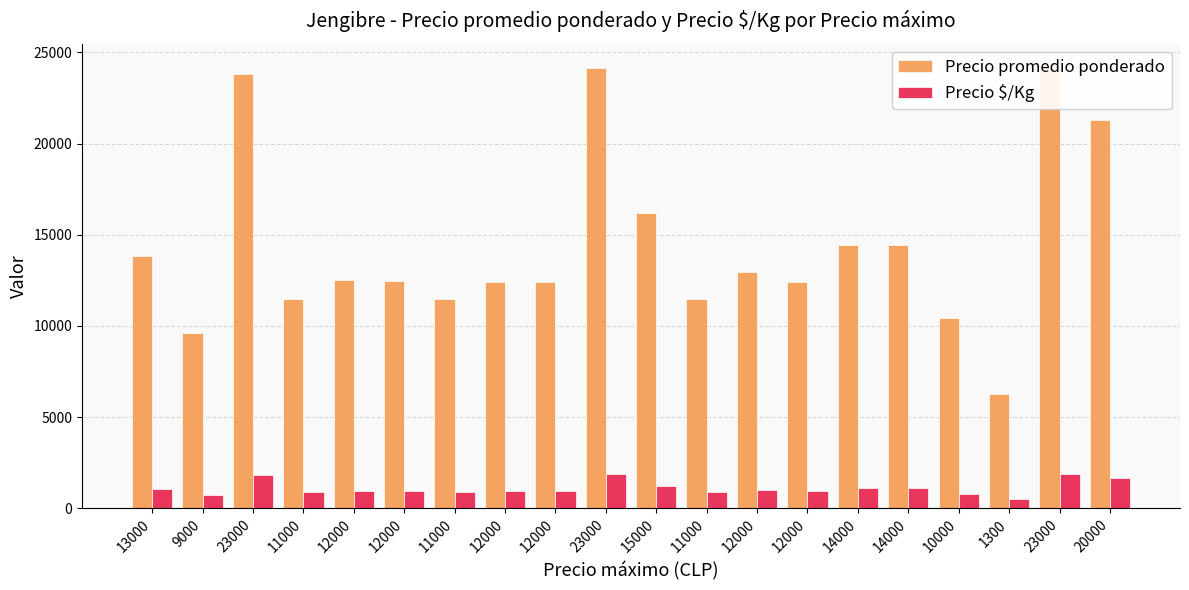

The value of Precio promedio ponderado at 12000 is 12462. True or false?

True